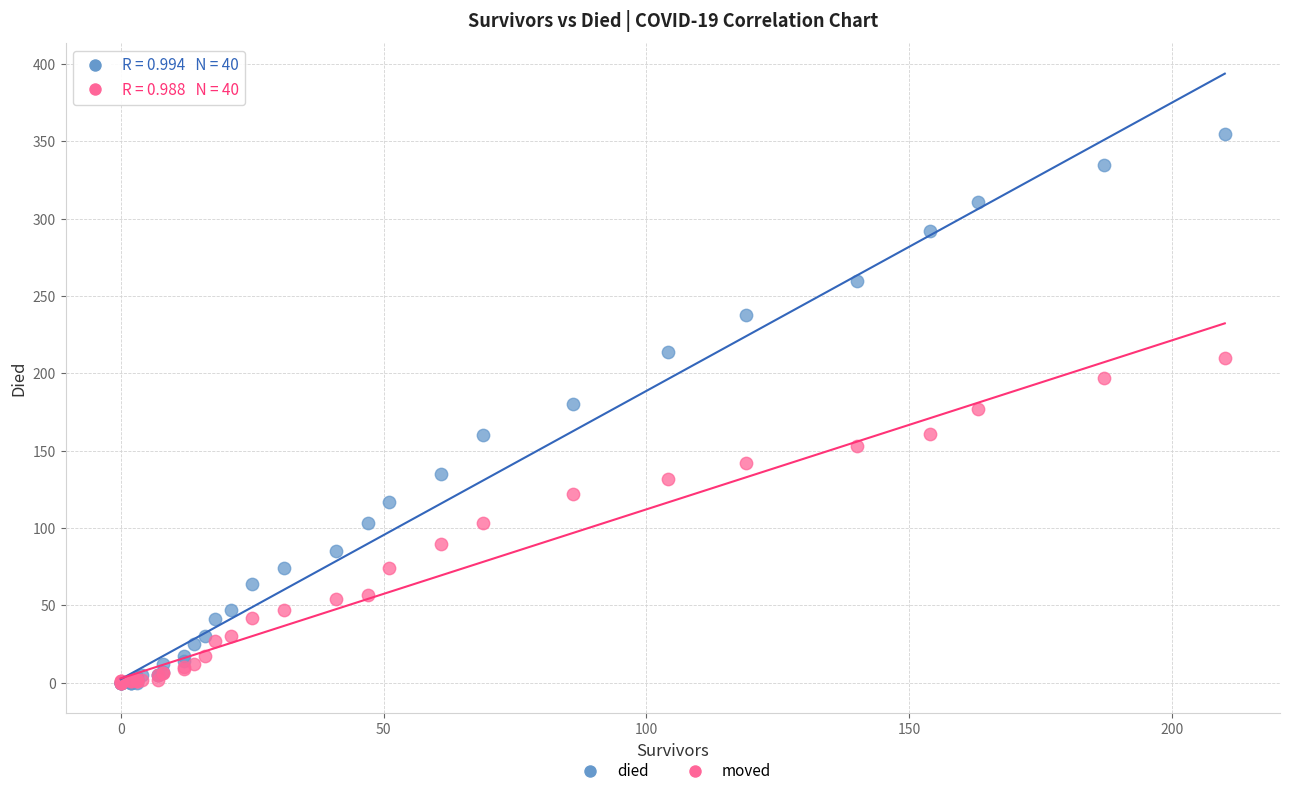

Which series has the largest Y range (max minus min)?

died